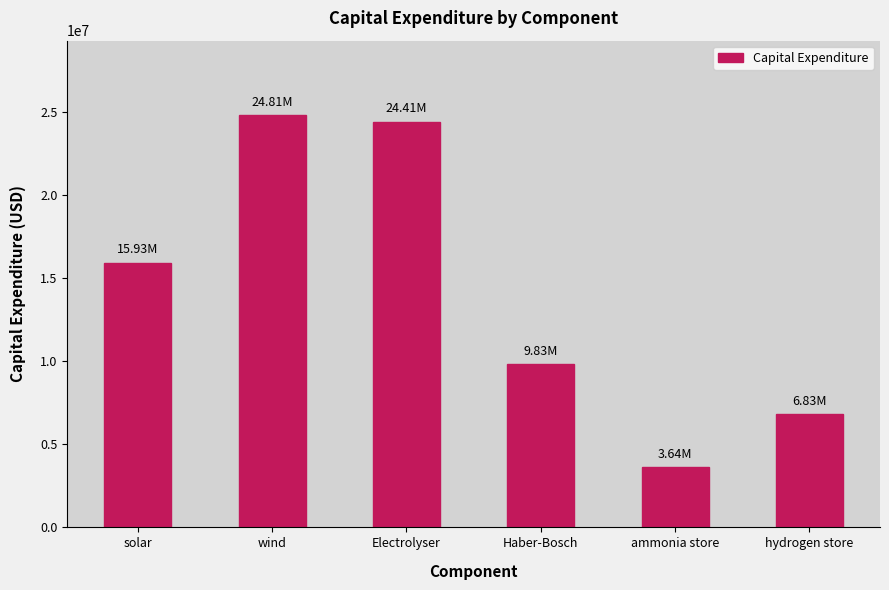

Which has a higher value, hydrogen store or wind?

wind